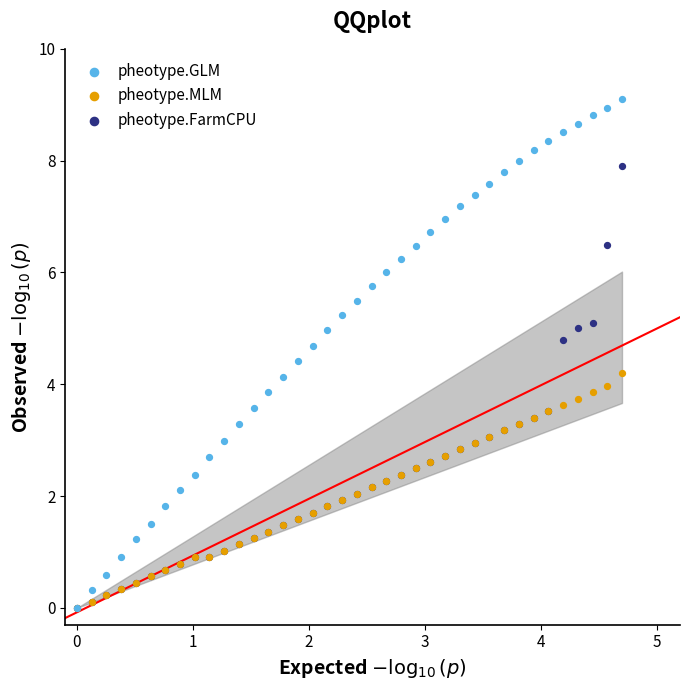

What are all the series names shown in the legend?

pheotype.GLM, pheotype.MLM, pheotype.FarmCPU